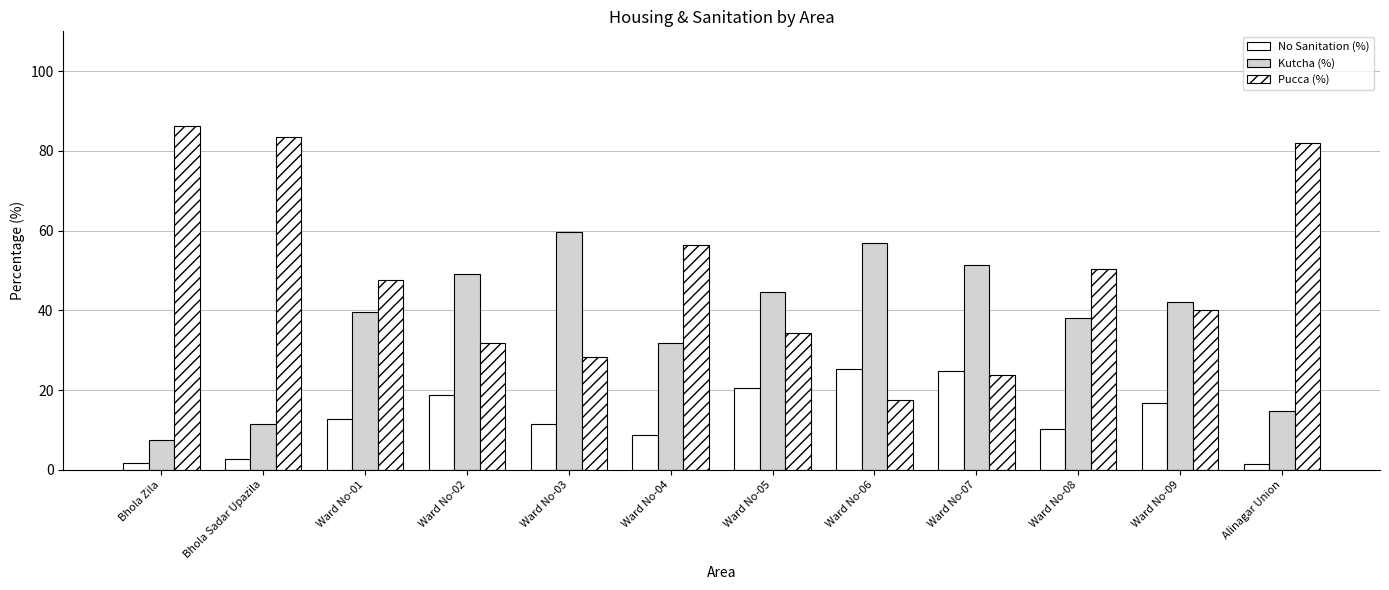

Between Ward No-03 and Ward No-07, which series saw the biggest shift?

No Sanitation (%)